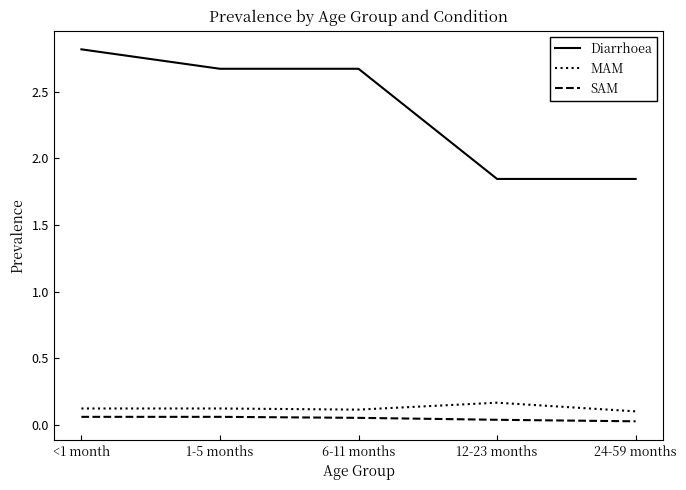

True or false: MAM and Diarrhoea intersect in this chart.

False